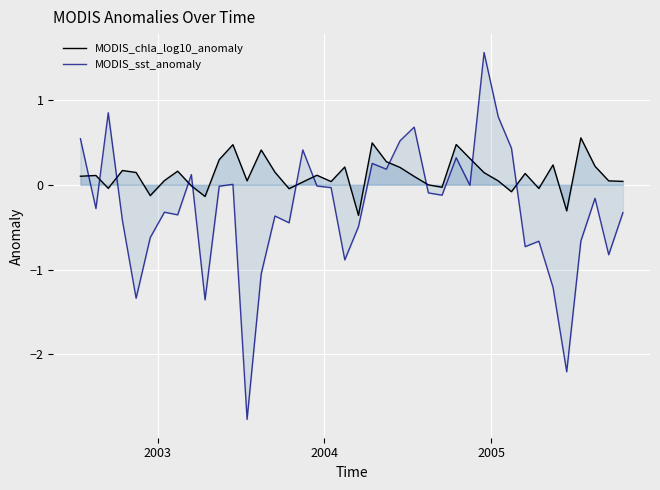

What is the difference between the maximum and minimum values in the MODIS_sst_anomaly series?

4.3